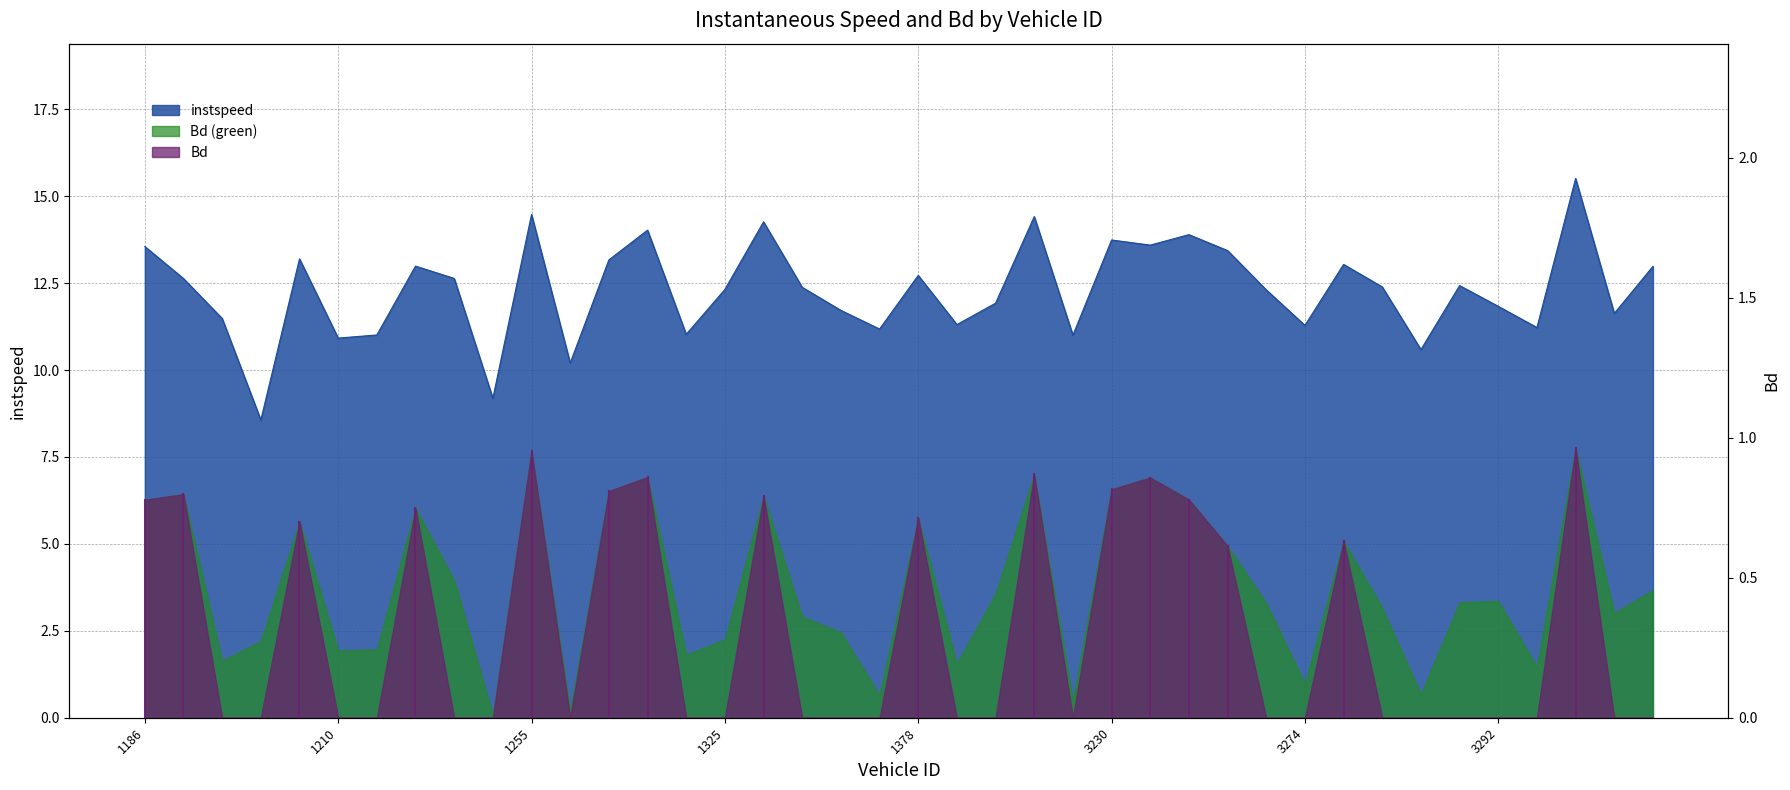

At which category does the data reach its first local peak?

1197